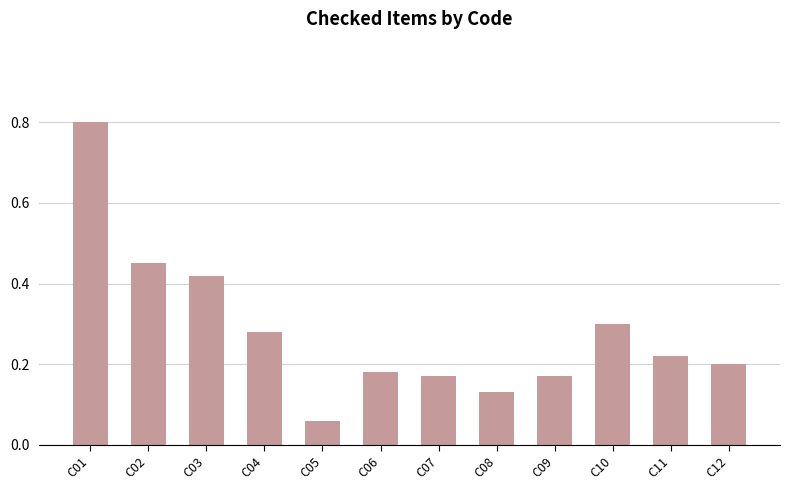

At which label is the value closest to 0?

C05